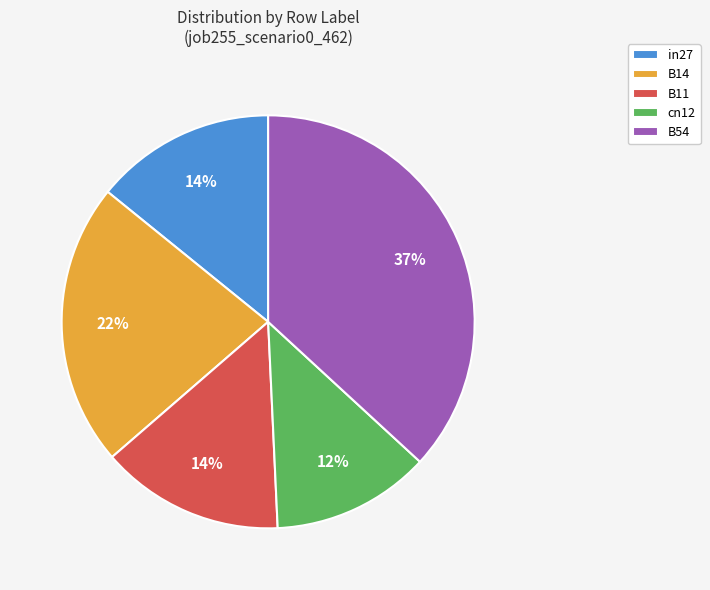

Is there a majority slice in this chart?

No